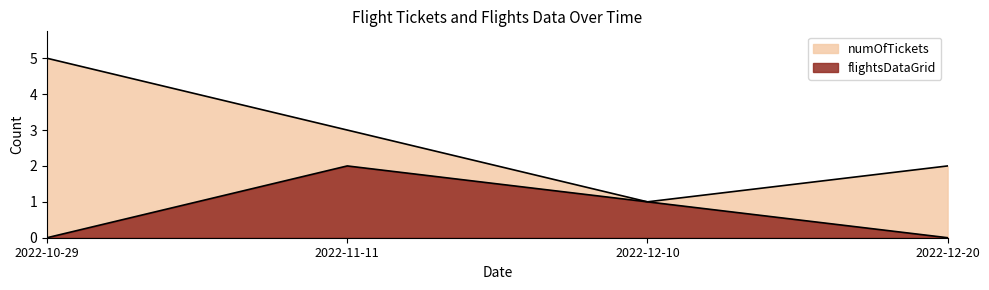

Where is the first local maximum for flightsDataGrid?

2022-11-11